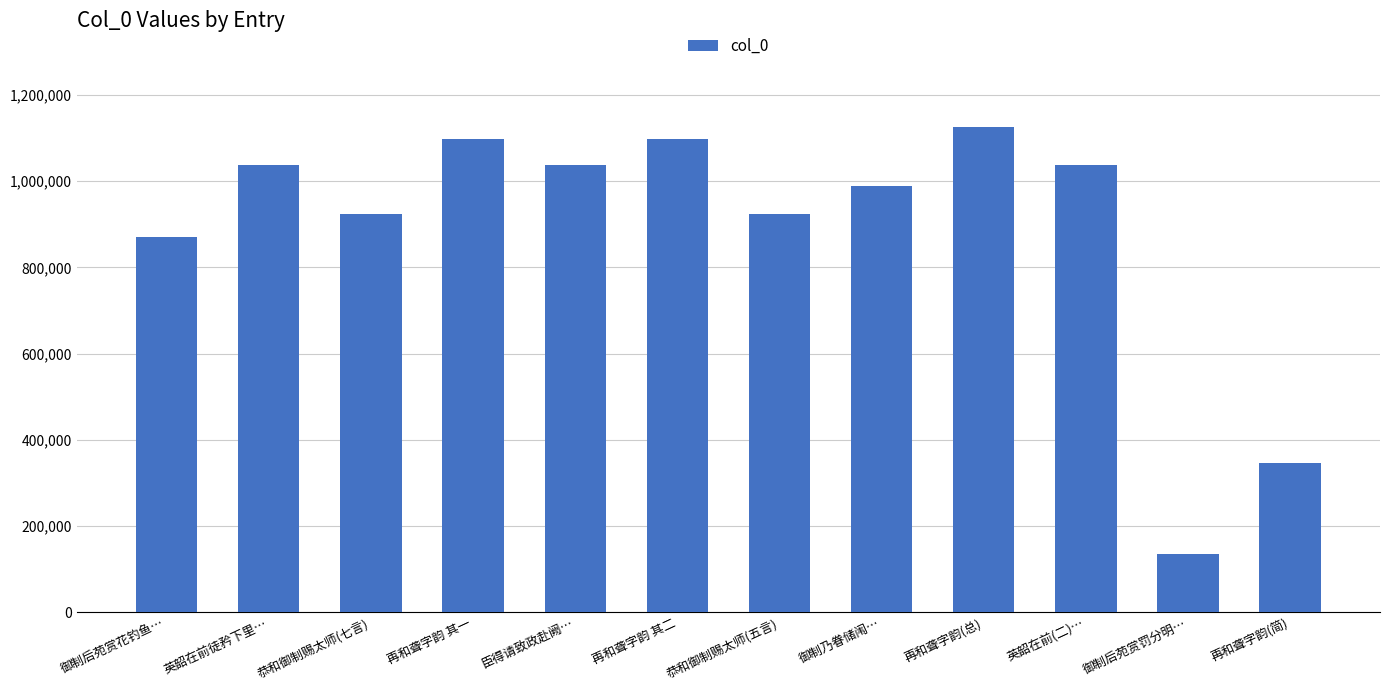

What is the value of the 7th bar from the left?

923317